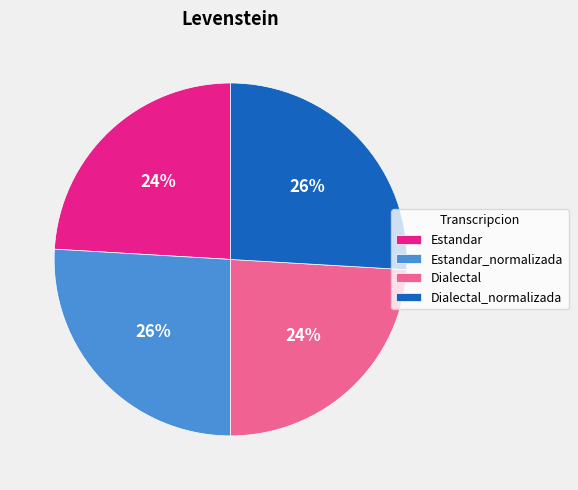

True or false: Estandar_normalizada accounts for 26% of the total.

True